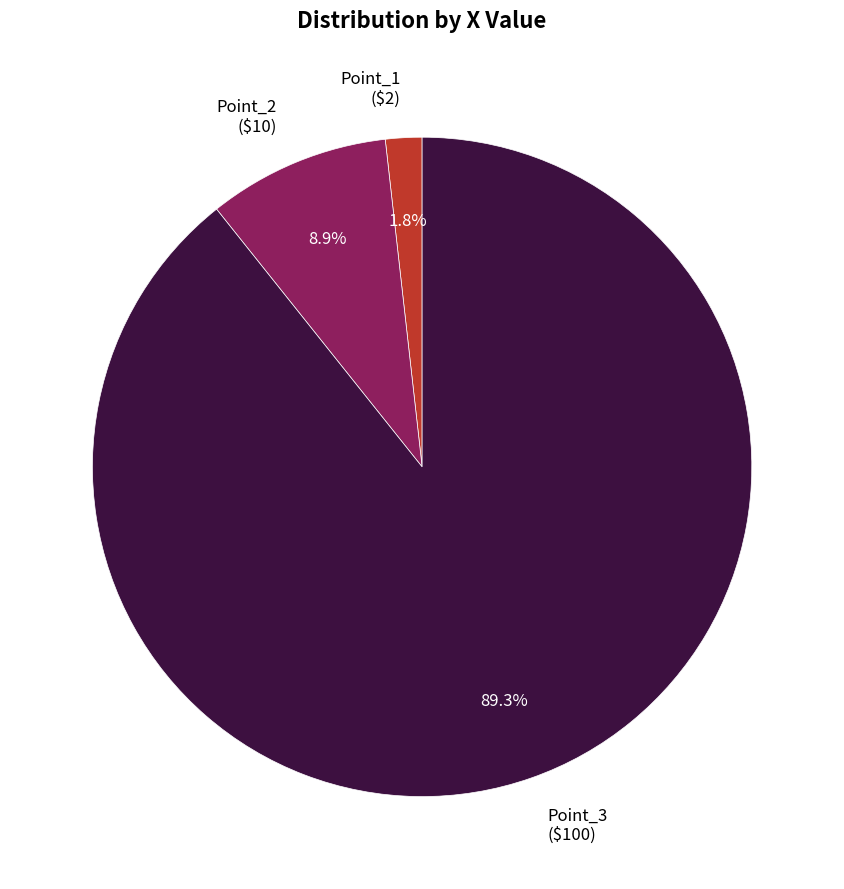

Between Point_3 and Point_2, which is larger?

Point_3